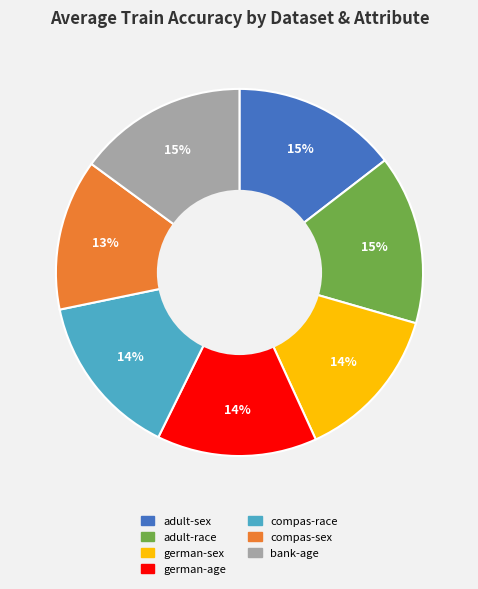

Between adult-race and german-age, which is larger?

adult-race